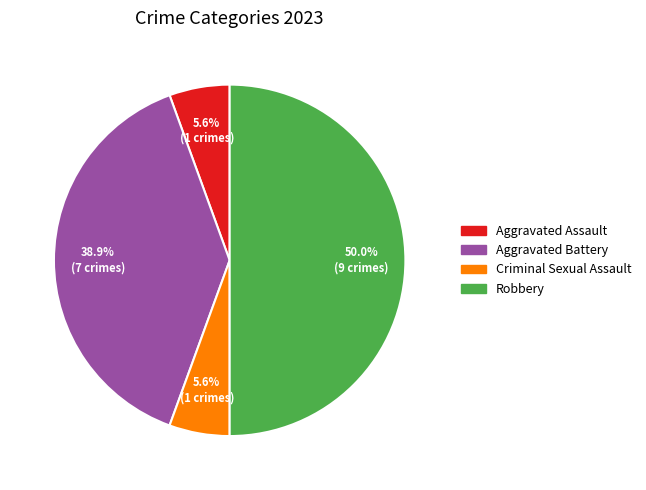

Count the number of slices in the pie.

4